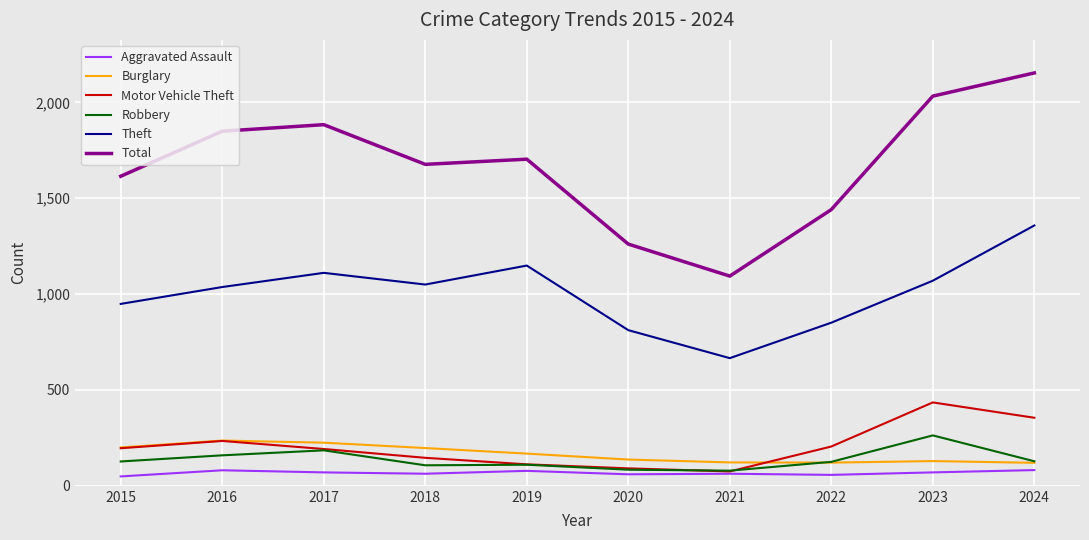

Is it true that Theft equals 1050 at 2018?

True